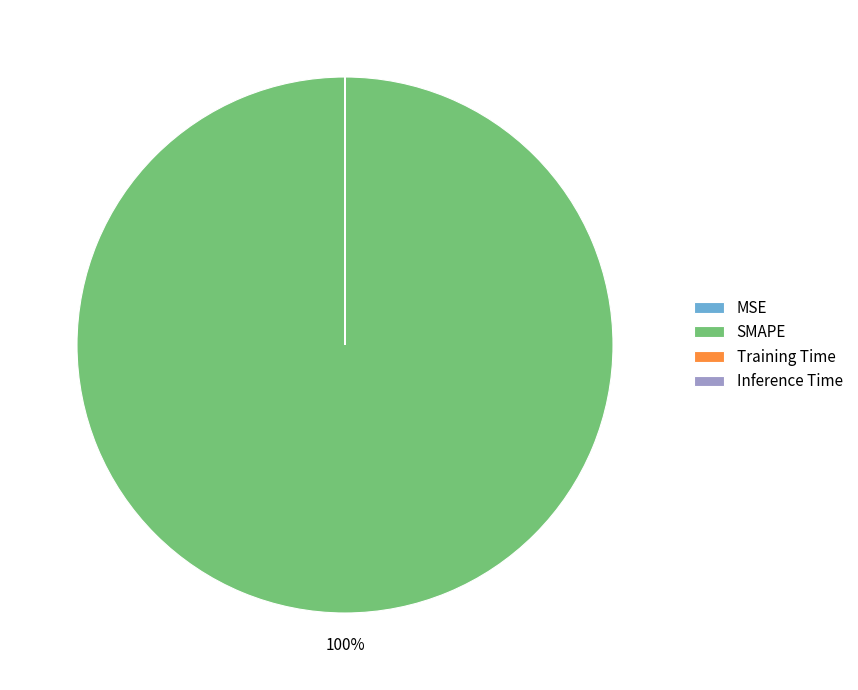

Is it true that SMAPE is 100% of the pie?

True